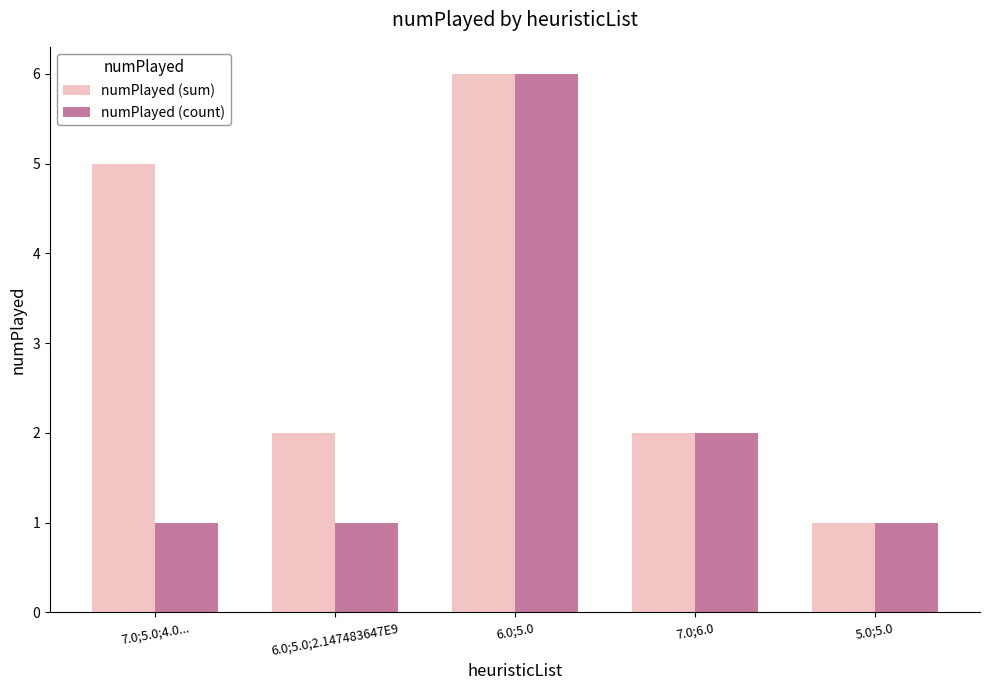

Which category has the lowest value in the numPlayed (sum) series?

5.0;5.0